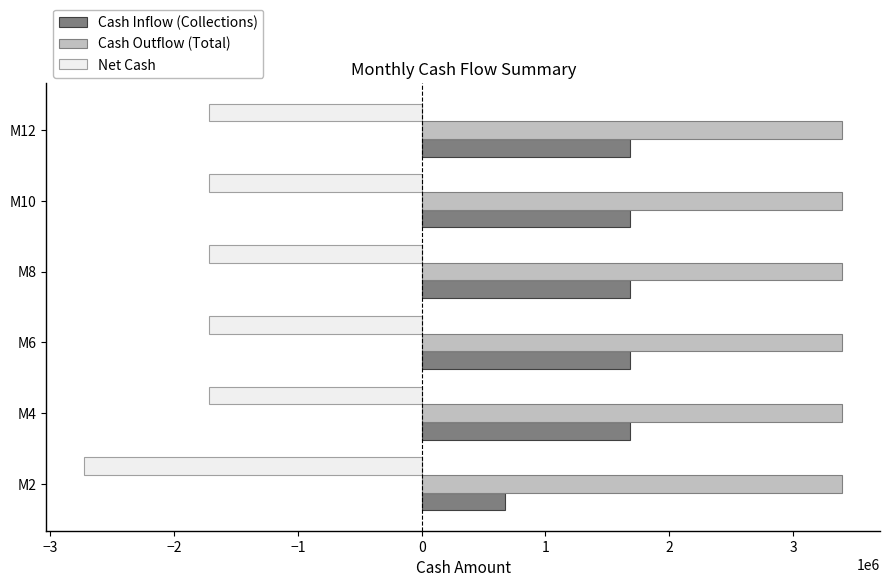

What is the maximum value shown in the chart?

3397000